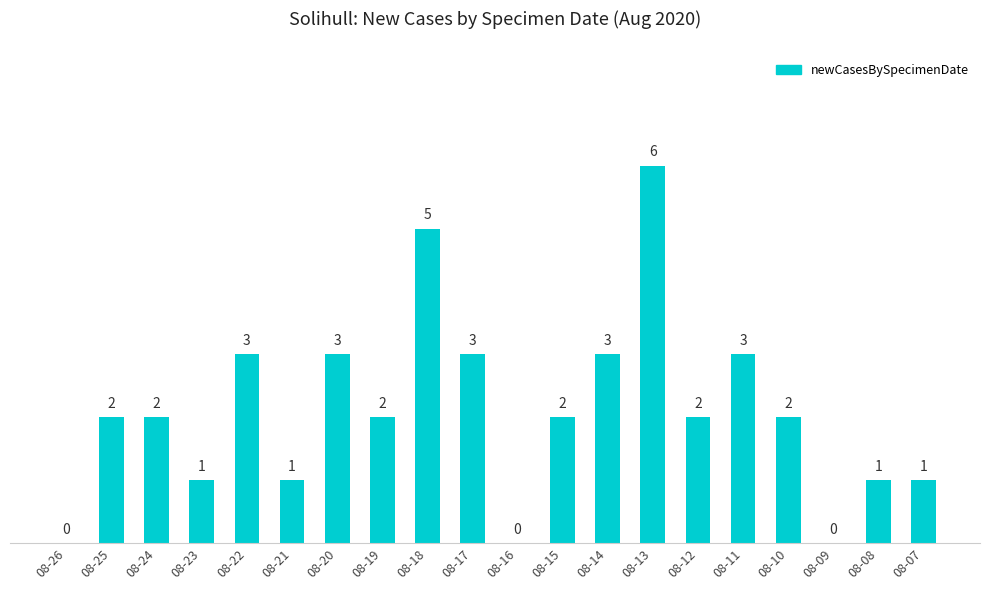

True or false: the data shows 2 at 08-08.

False